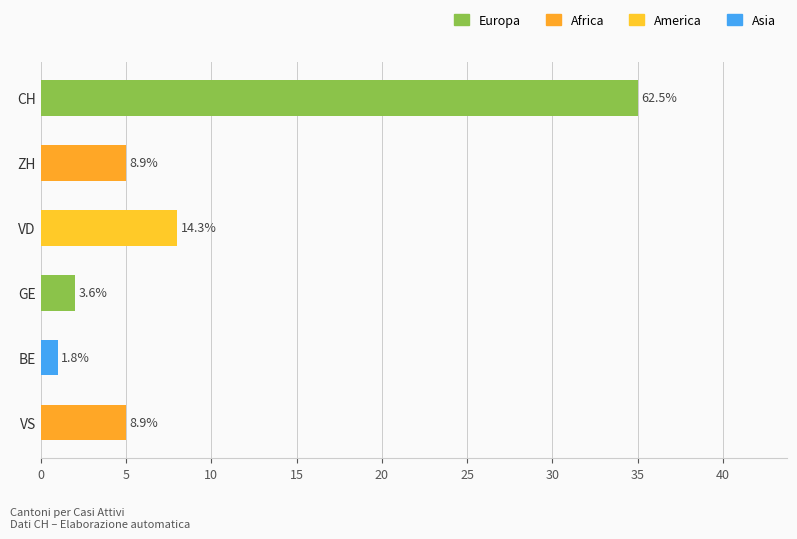

What is the maximum value for GE?

2